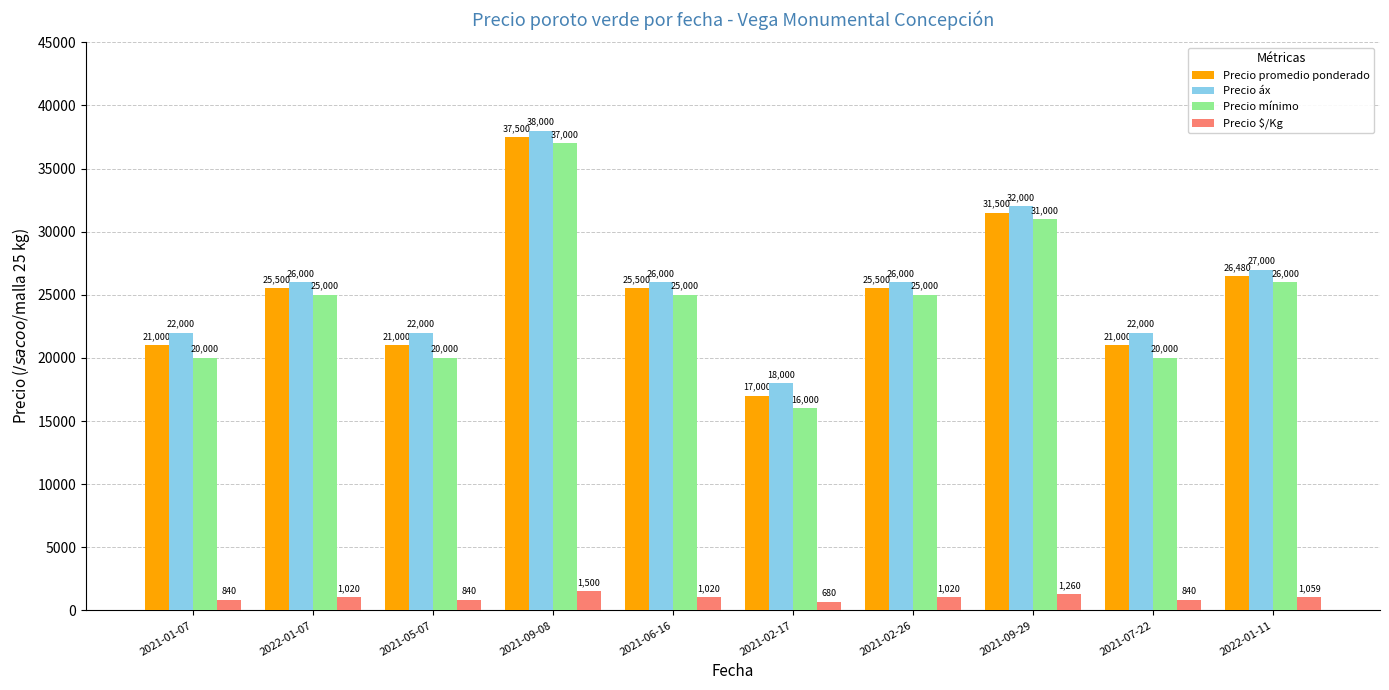

The Precio $/Kg series shows 1059 at 2022-01-11. True or false?

True